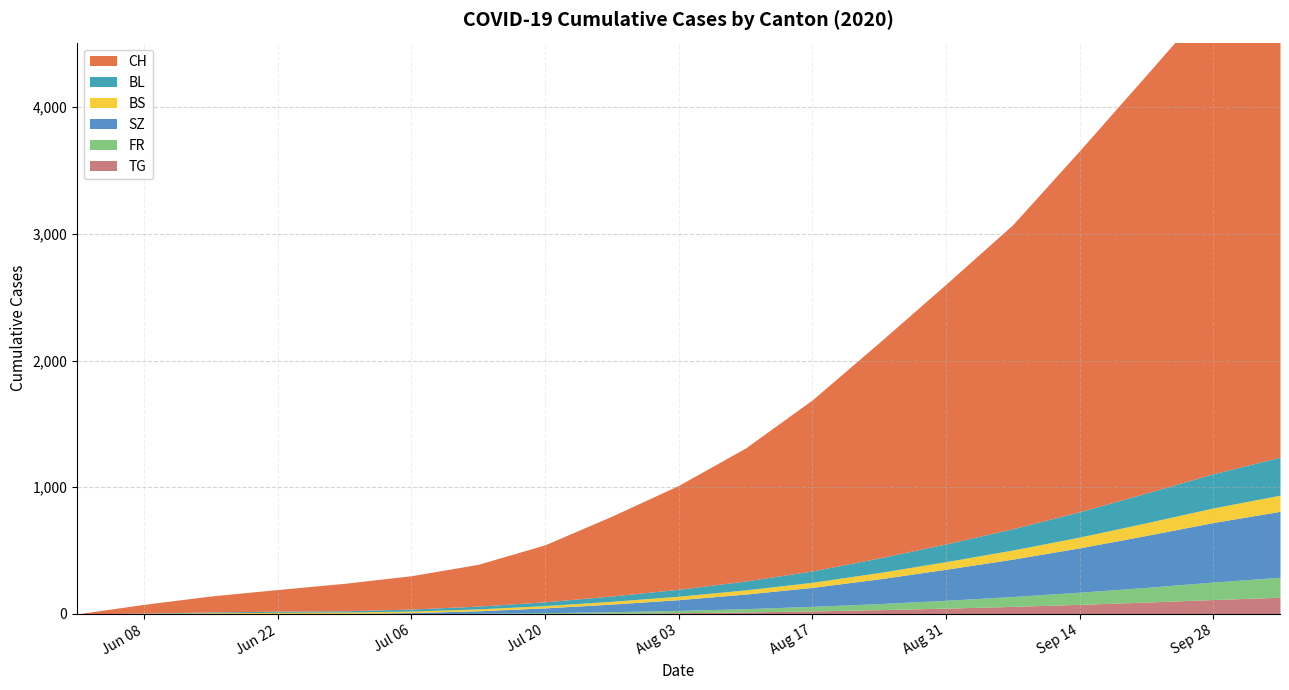

Between 2020-08-24 and 2020-08-03, which is larger?

2020-08-24